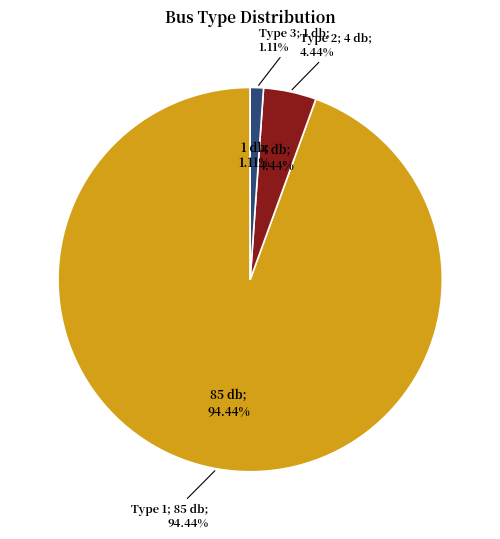

To the nearest percent, what portion does Bus Type 3 represent?

1%